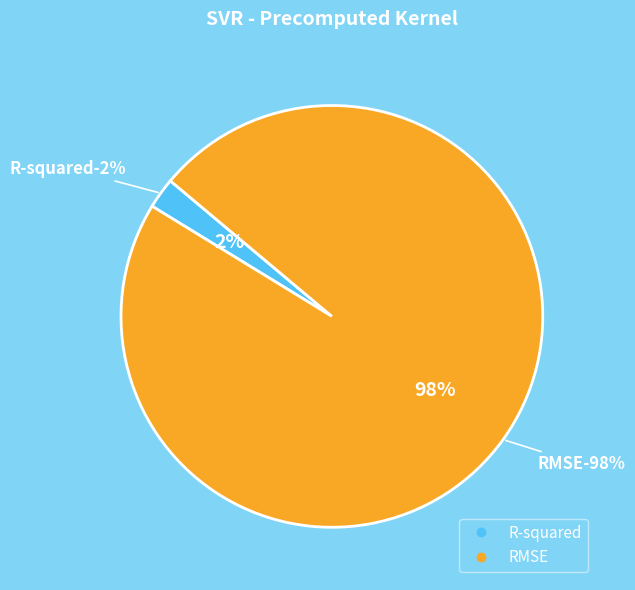

Which category has the biggest portion of the pie?

RMSE